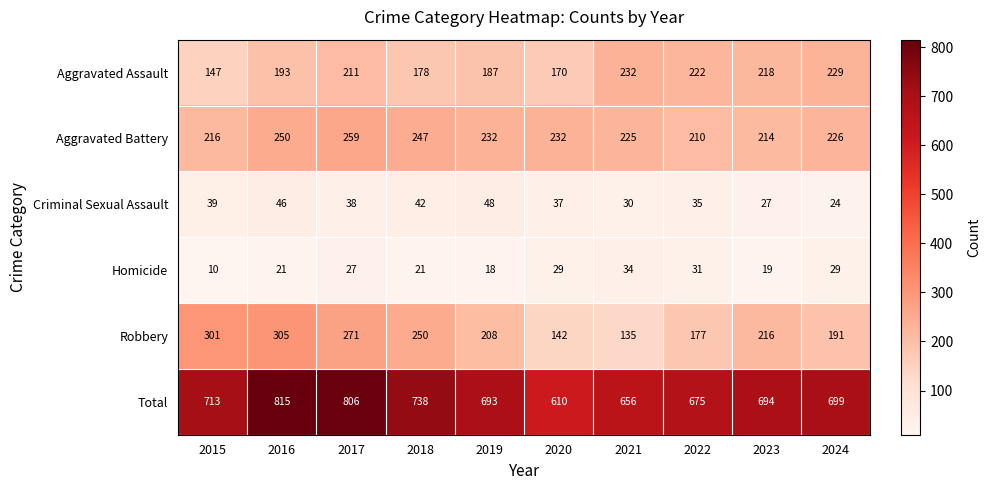

Rank the series by their maximum value, from lowest to highest.

Homicide, Criminal Sexual Assault, Aggravated Assault, Aggravated Battery, Robbery, Total